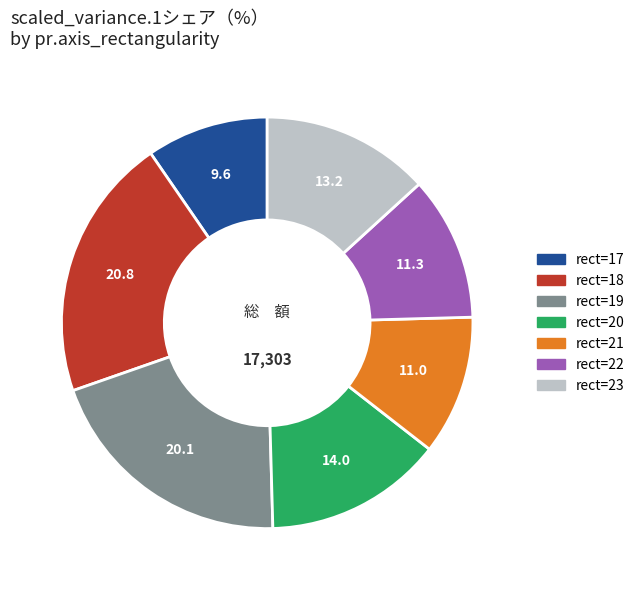

Does any single category account for the majority?

No